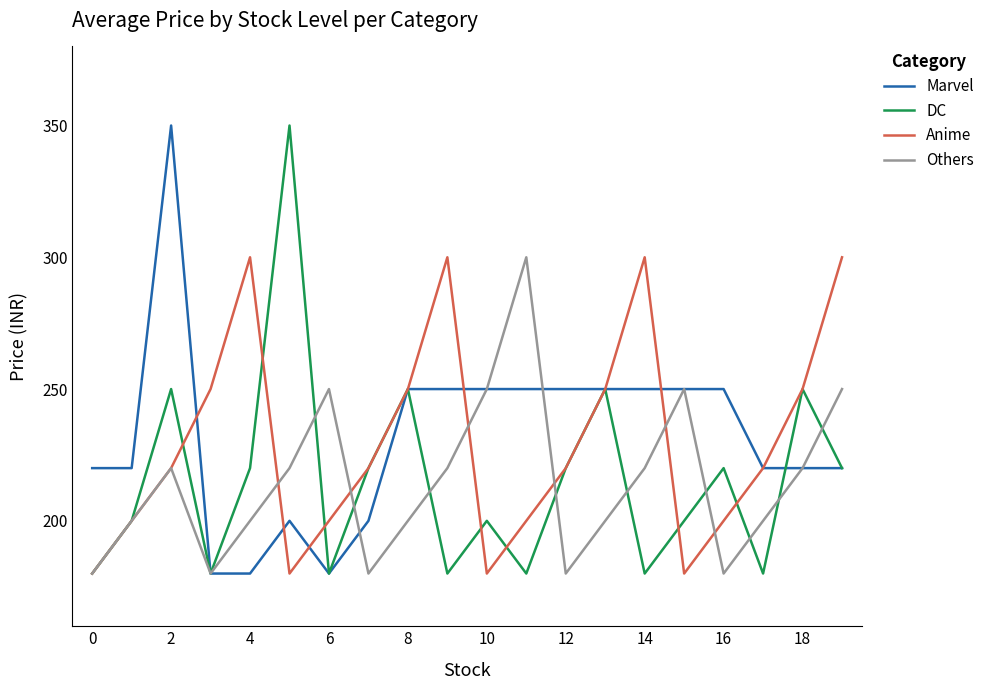

What is the difference between the maximum and second lowest values in the Others series?

120